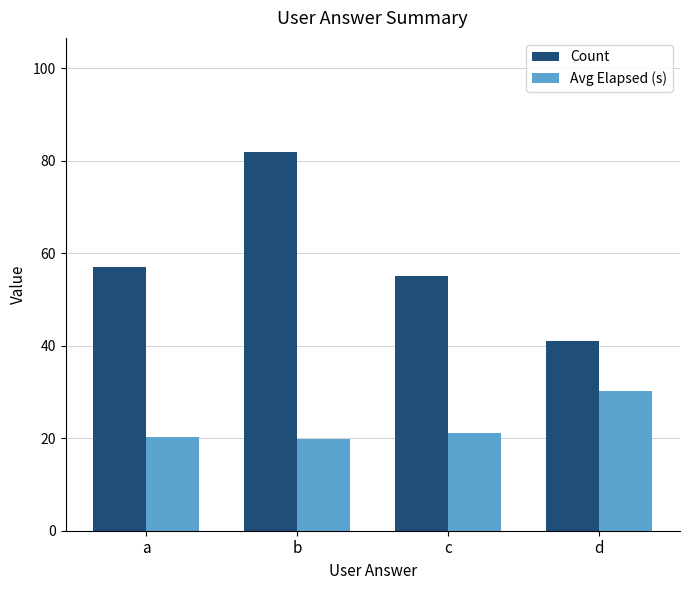

What are all the series names shown in the legend?

Count, Avg Elapsed (s)